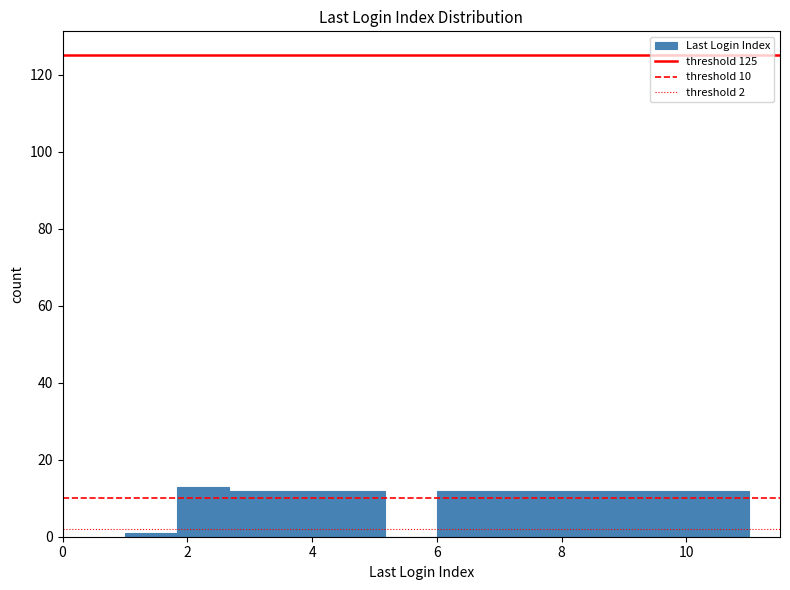

Reading left to right, transcribe this chart: for each bar, give the range it covers on the x-axis and its height. Neither the bar edges nor the heights are printed on the chart, so give them approximately, as read against the axes.

1.0 to 1.8: under 2
1.8 to 2.6: 14
2.6 to 3.6: 12
3.6 to 4.4: 12
4.4 to 5.2: 12
5.2 to 6.0: 0
6.0 to 6.8: 12
6.8 to 7.6: 12
7.6 to 8.6: 12
8.6 to 9.4: 12
9.4 to 10.2: 12
10.2 to 11.0: 12